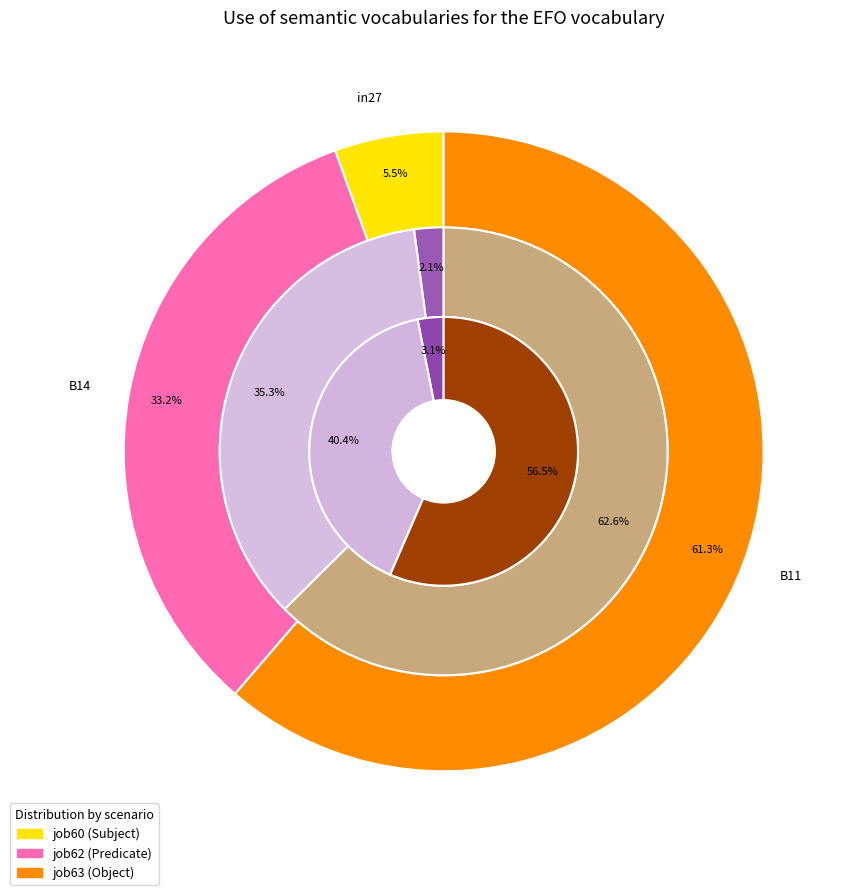

Which category accounts for the majority?

B11